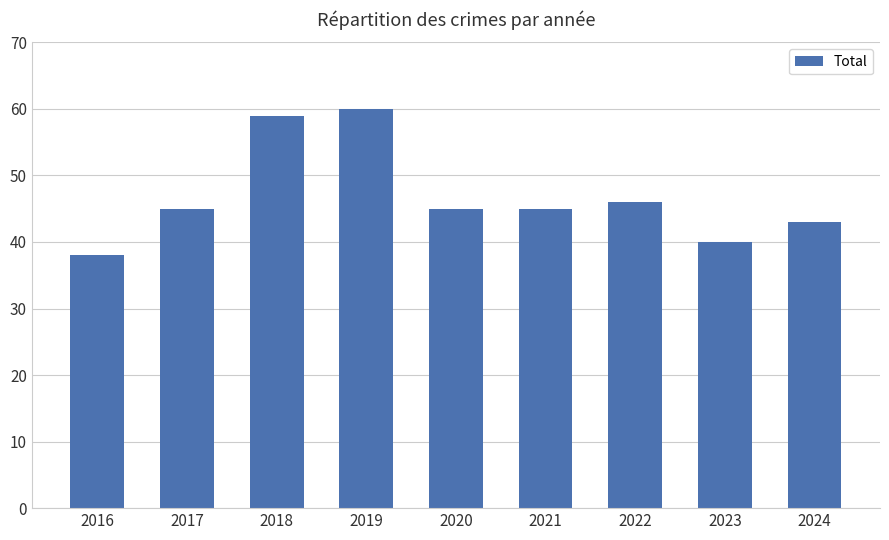

Which category has the lowest value across all series?

2016